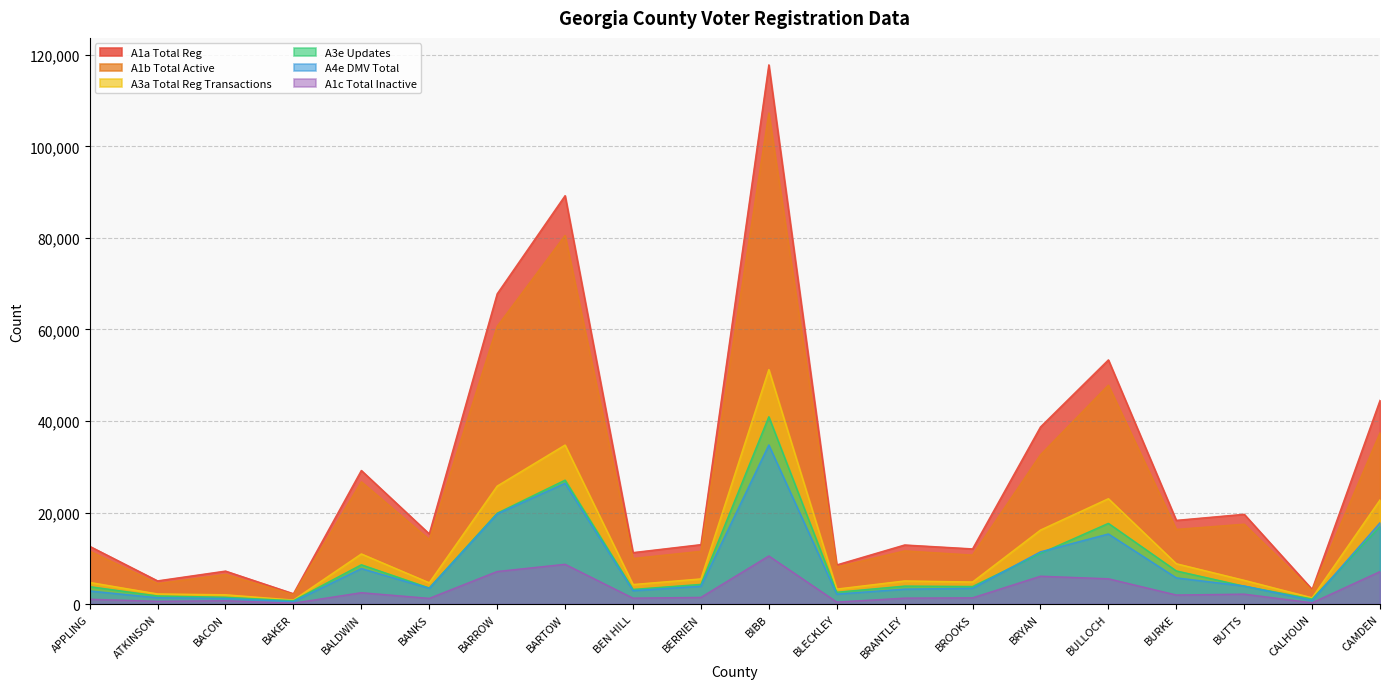

True or false: A3a Total Reg Transactions has more than 1 interior local peaks.

True